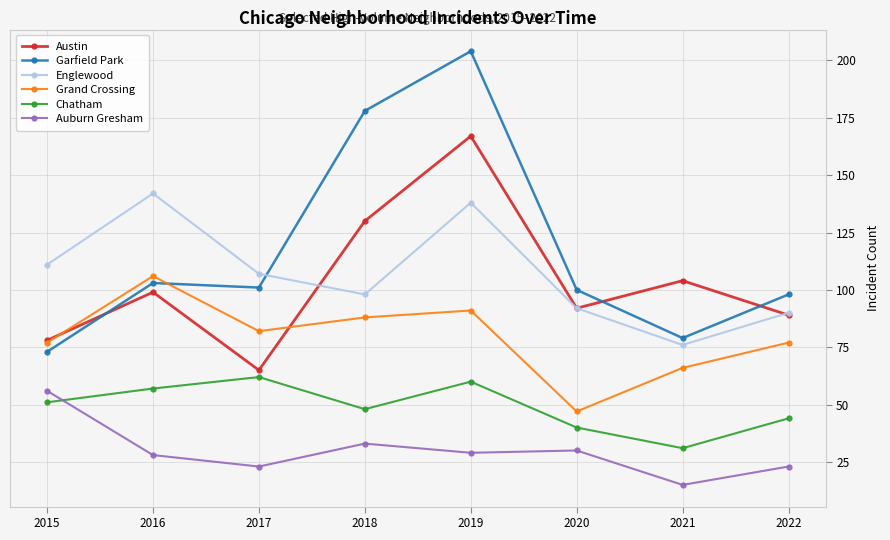

List the series in order of their peak value, lowest first.

Auburn Gresham, Chatham, Grand Crossing, Englewood, Austin, Garfield Park